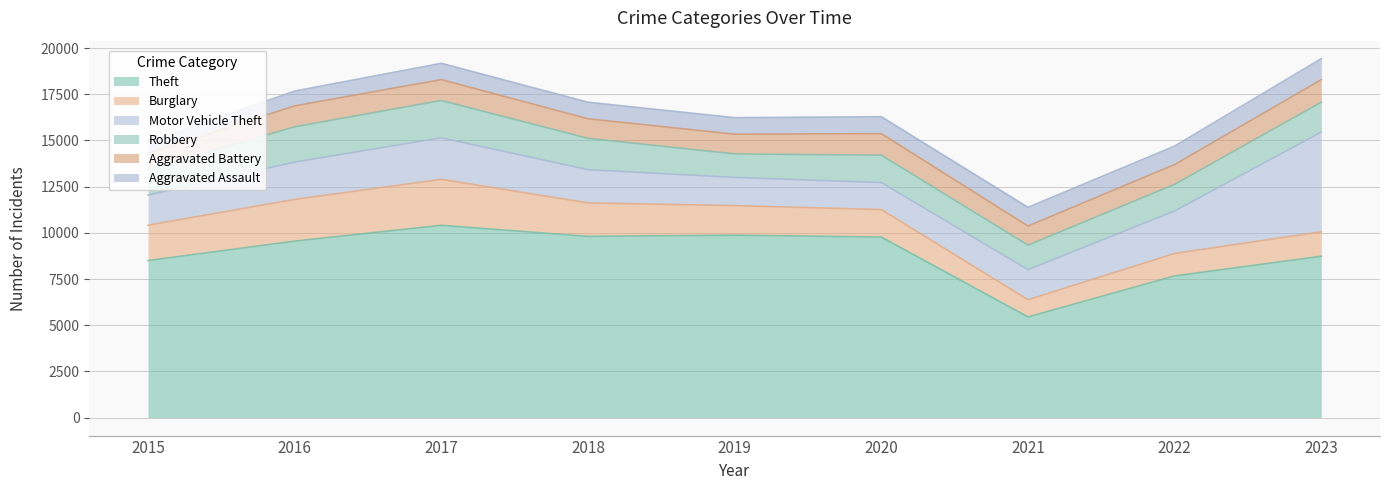

Between 2018 and 2023, which series saw the biggest shift?

Motor Vehicle Theft